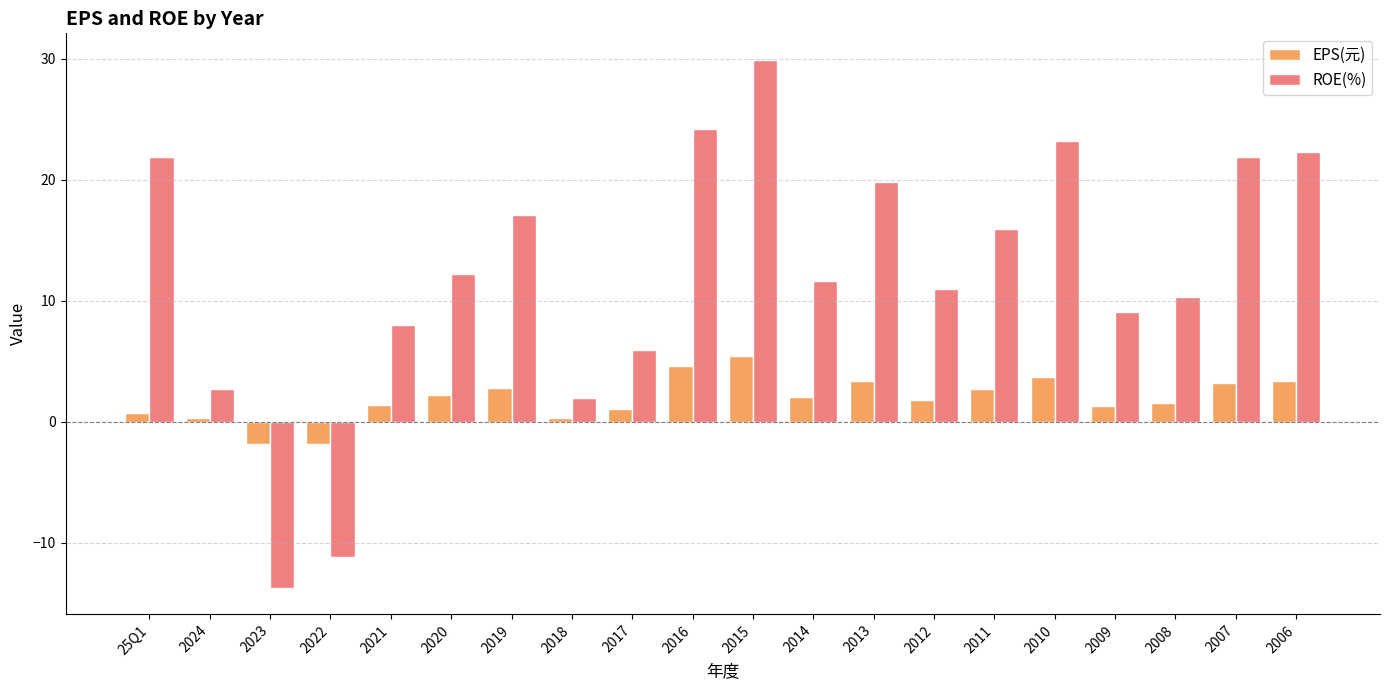

What position from the right is 2023?

18